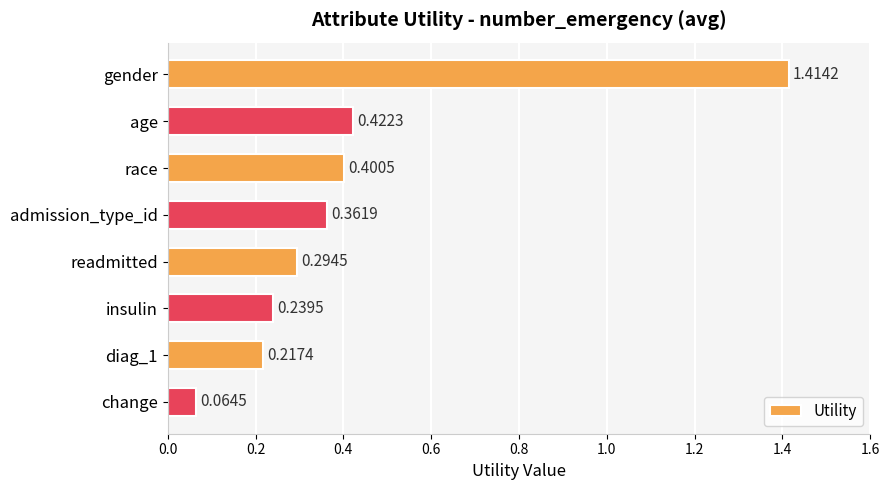

Which has a higher value, readmitted or race?

race